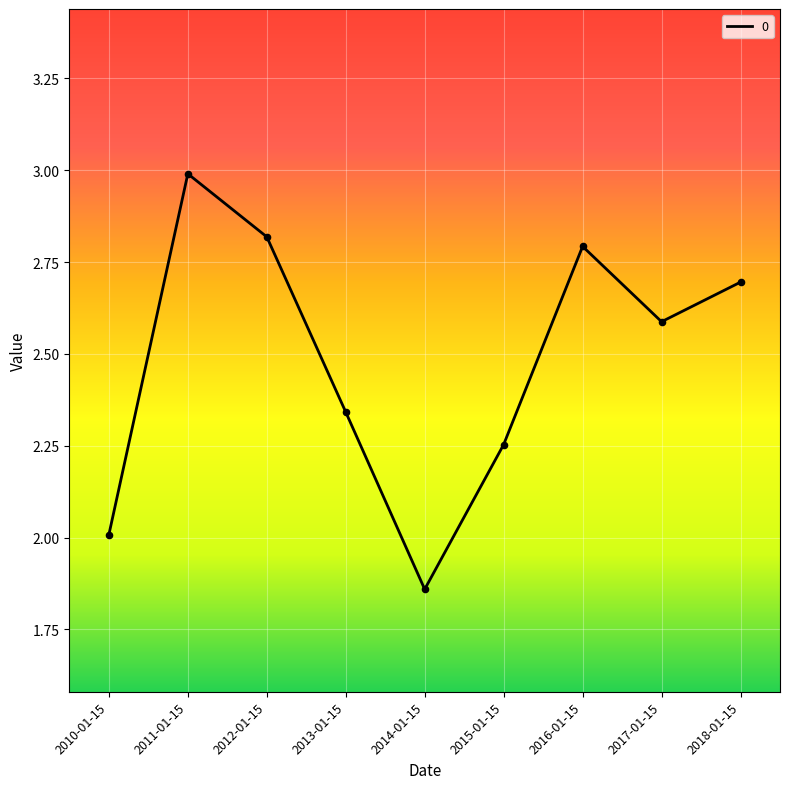

Between 2018-01-15 and 2013-01-15, which is larger?

2018-01-15